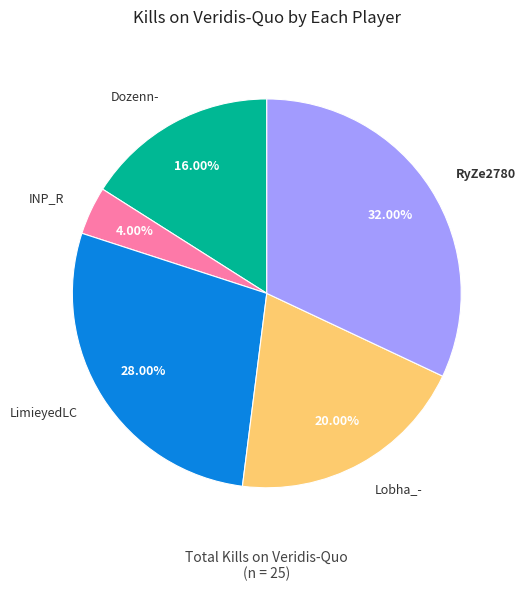

How many slices are in this pie chart?

5